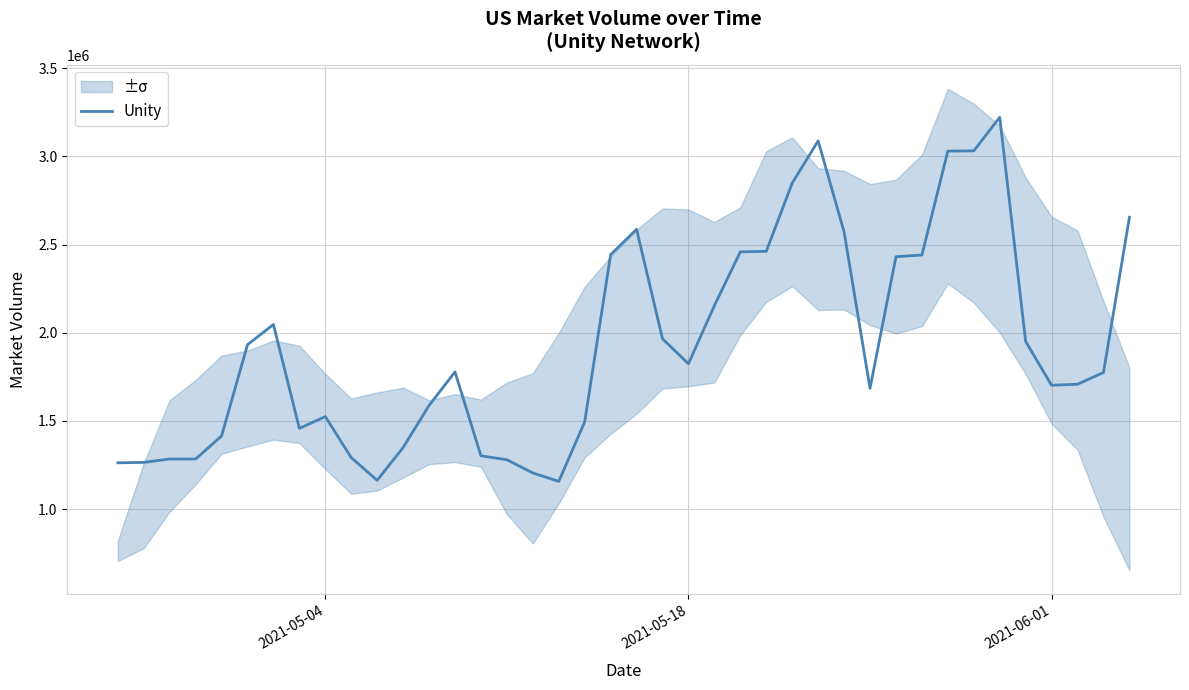

True or false: the data has more than 1 interior local peaks.

True